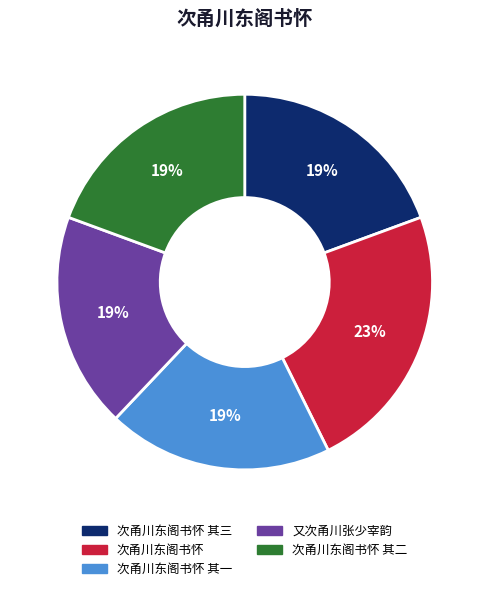

Count the number of slices in the pie.

5